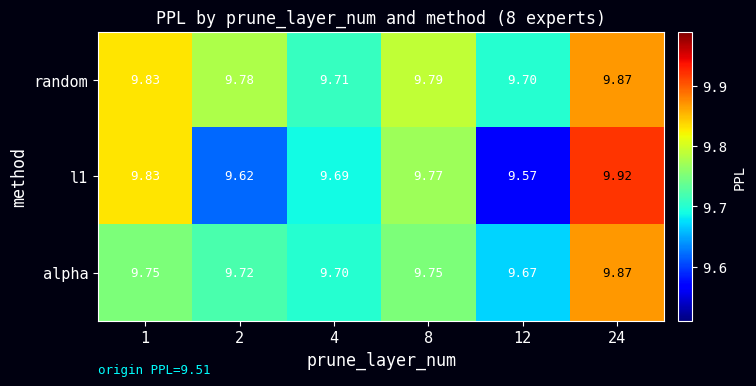

Which series has the largest total across all categories?

random